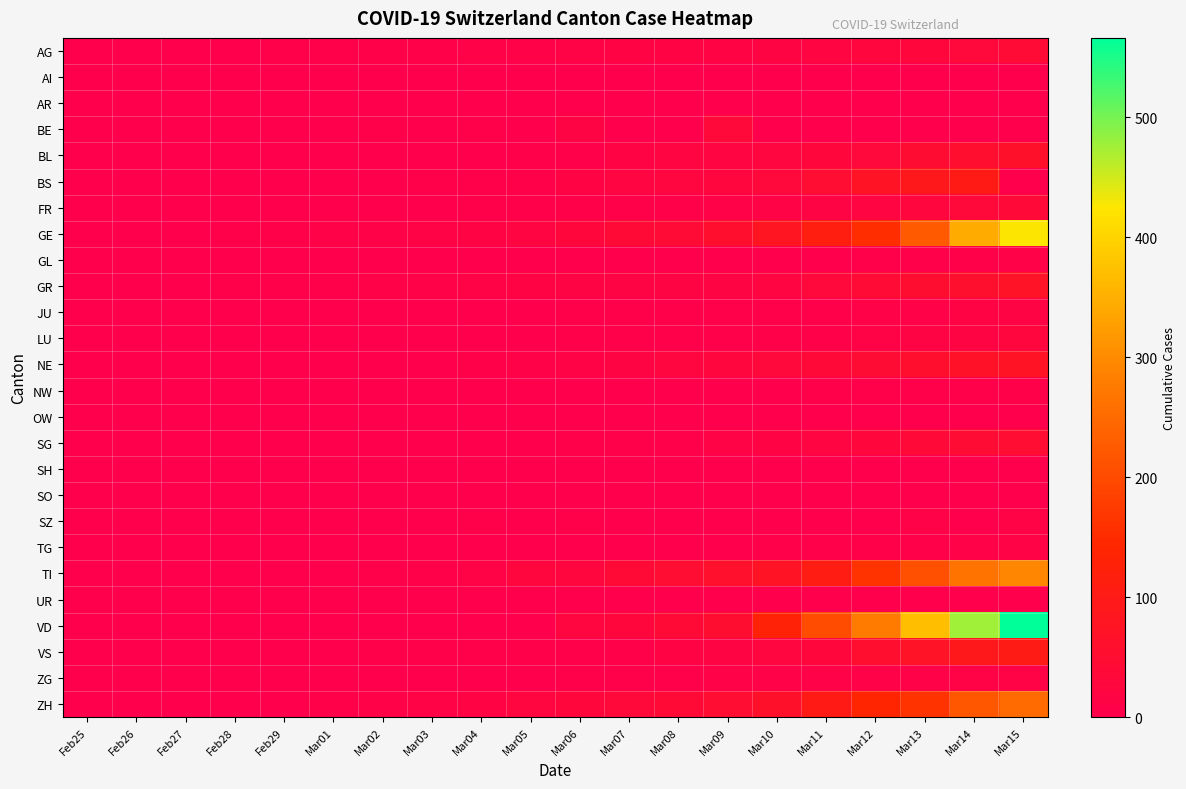

What is the difference between the highest and lowest values at Mar06?

29